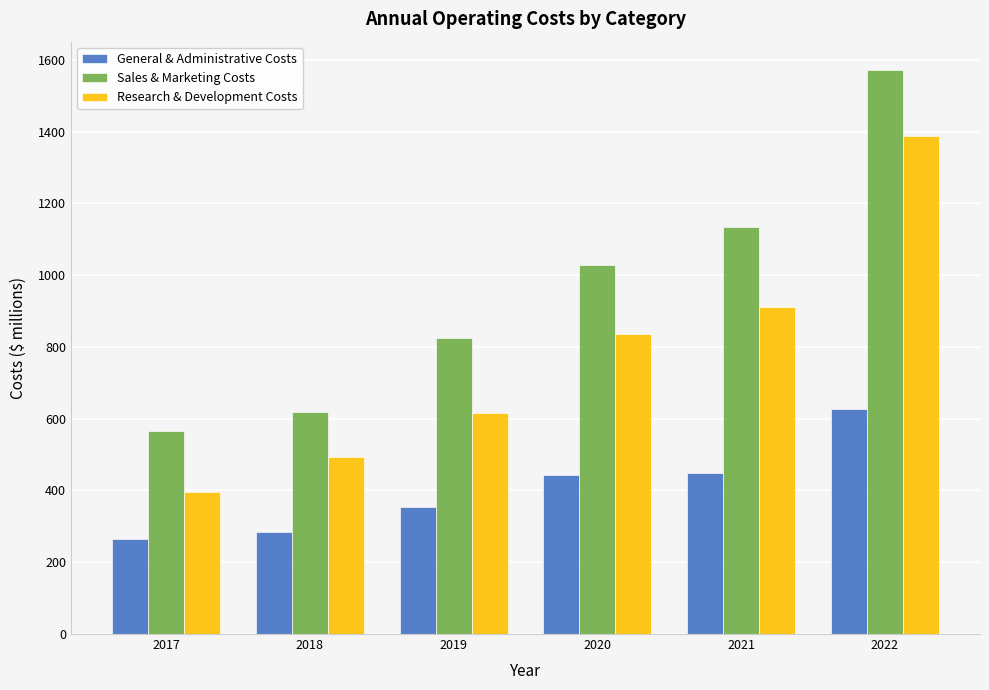

At 2019, list the series in order from smallest to largest.

General & Administrative Costs, Research & Development Costs, Sales & Marketing Costs